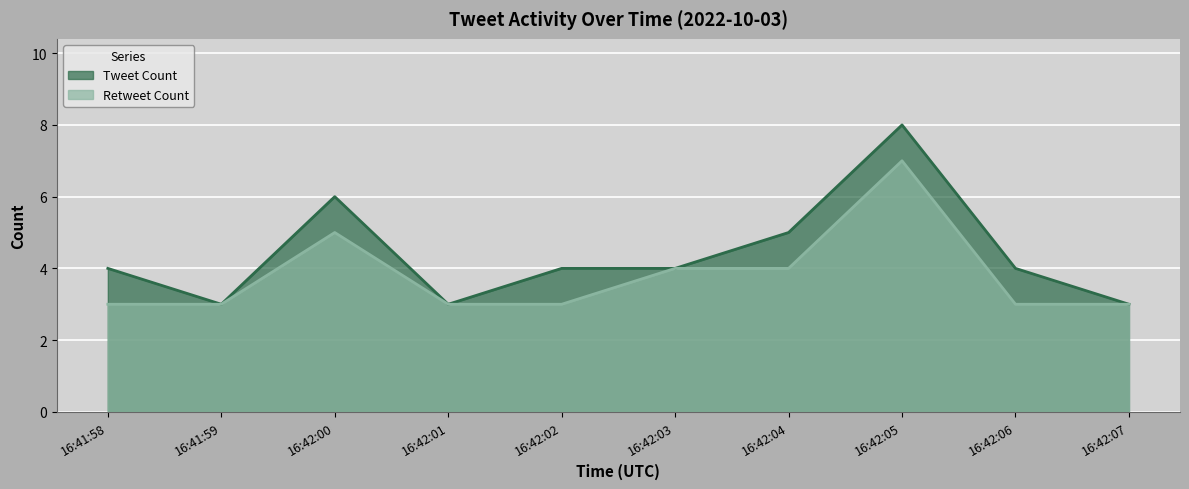

Which series changed the most between 16:41:59 and 16:42:06?

Tweet Count